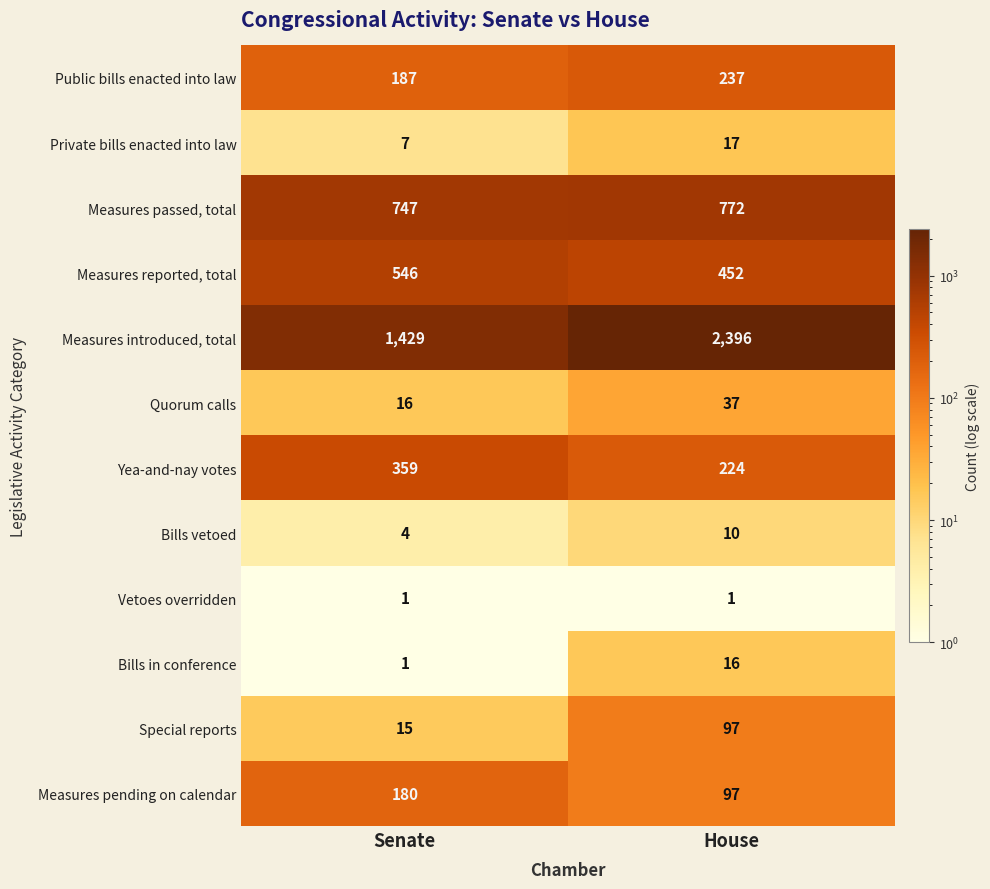

How many categories are shown in the chart?

2